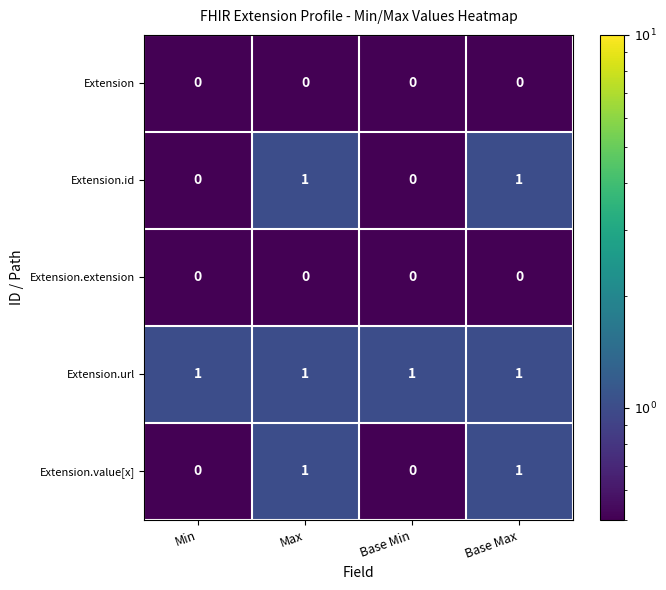

How many Extension.id values are between 0 and 1?

4